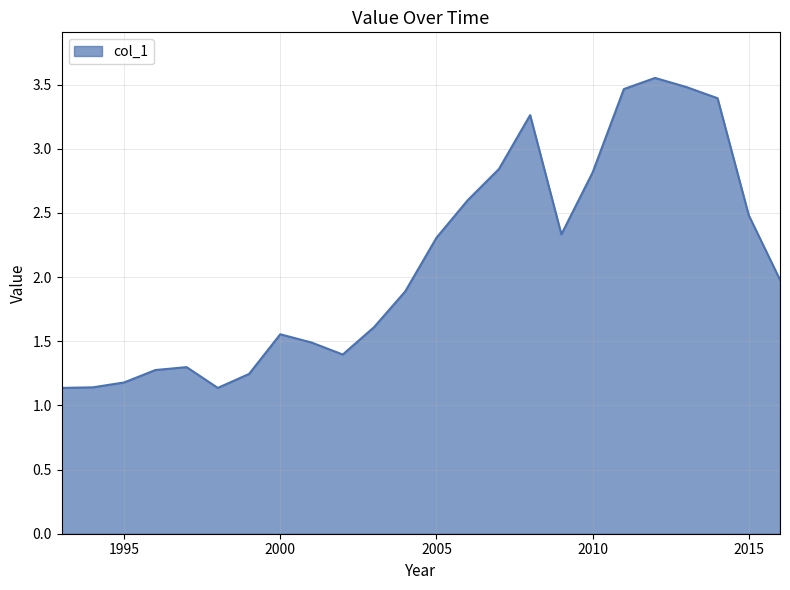

What is the difference between the maximum and minimum values?

2.4